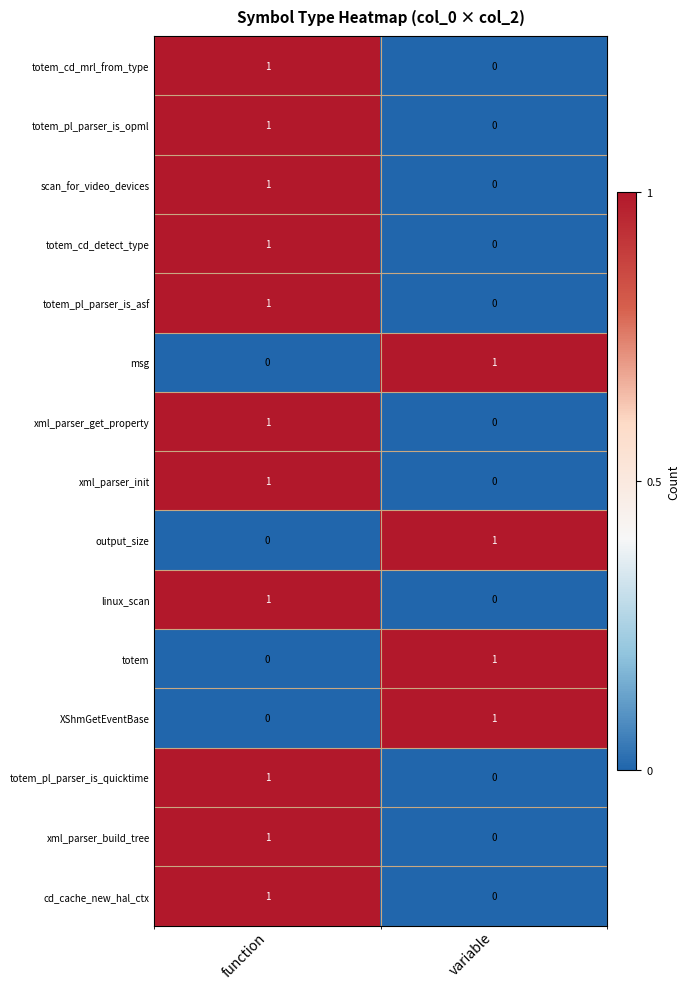

Rank the categories by msg value from lowest to highest.

function, variable